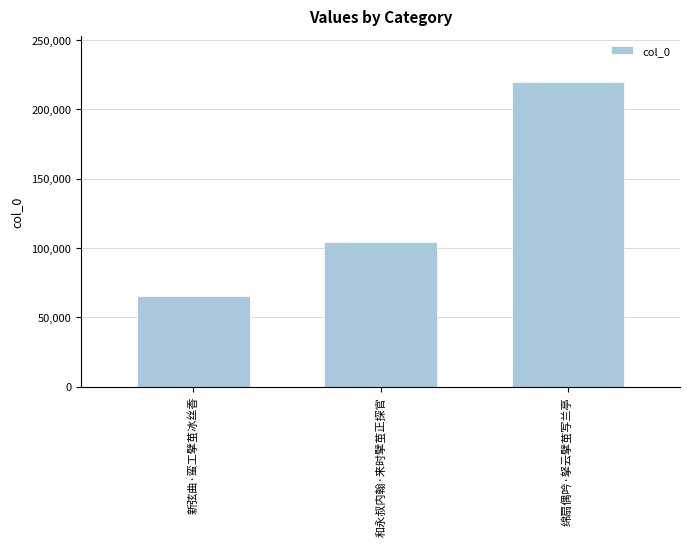

Reading left to right, extract all data points from this chart.

65081	104089	219707